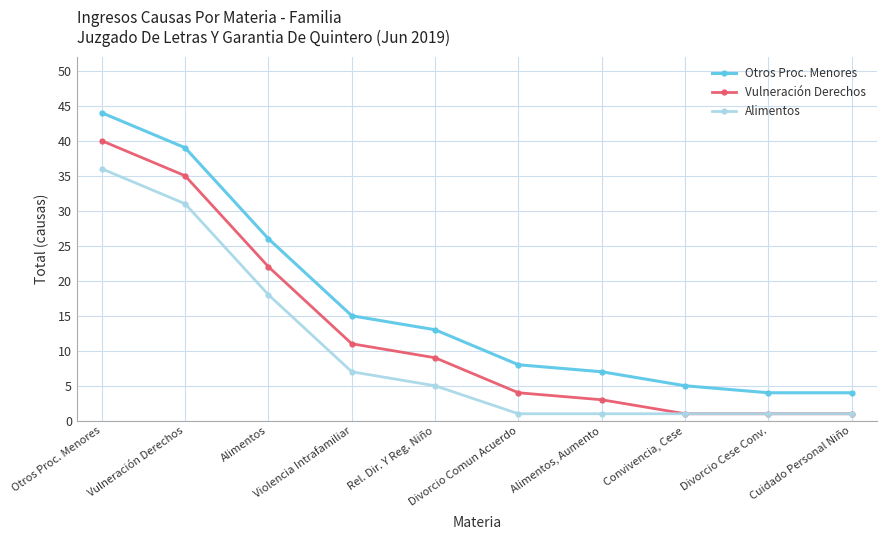

Is it true that Alimentos equals 18 at Alimentos?

True